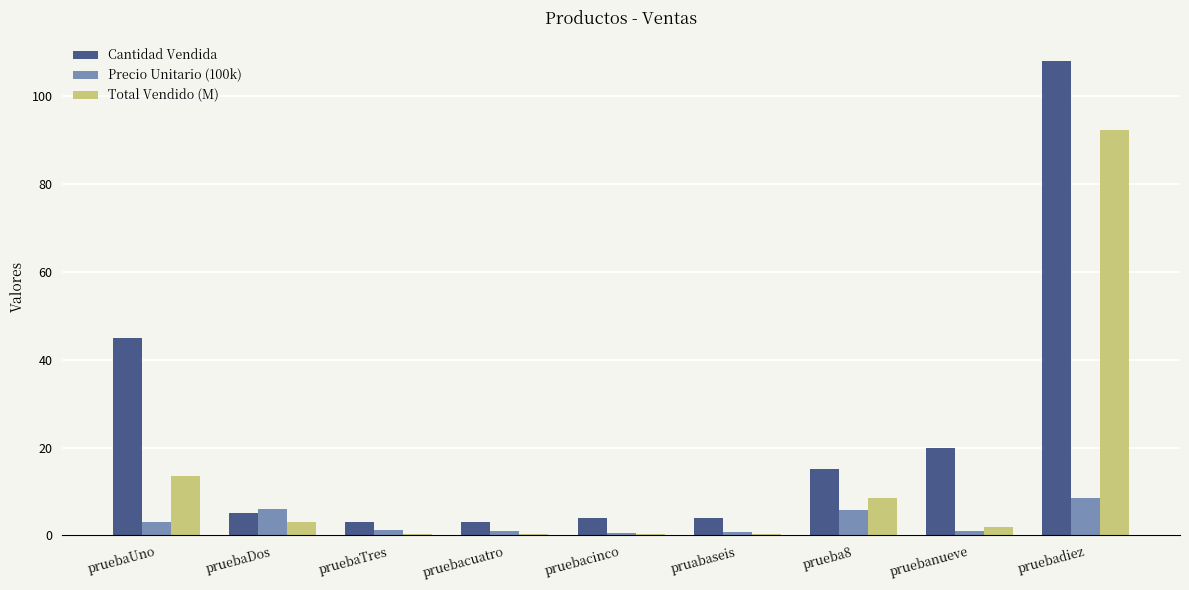

Count the number of categories in the chart.

9